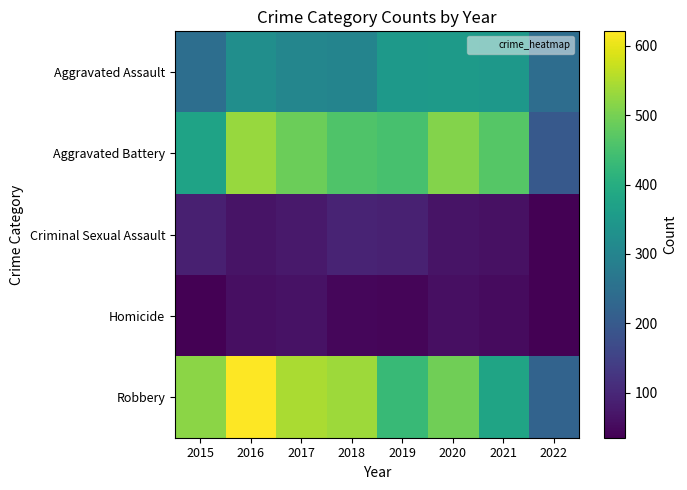

Reading right to left, list all the values displayed in this chart.

Aggravated Assault: 2022=244	2021=347	2020=355	2019=351	2018=300	2017=304	2016=325	2015=246
Aggravated Battery: 2022=198	2021=466	2020=512	2019=451	2018=459	2017=489	2016=530	2015=375
Criminal Sexual Assault: 2022=36	2021=62	2020=65	2019=88	2018=94	2017=74	2016=66	2015=86
Homicide: 2022=35	2021=53	2020=59	2019=42	2018=45	2017=63	2016=60	2015=36
Robbery: 2022=222	2021=377	2020=493	2019=430	2018=535	2017=547	2016=621	2015=520